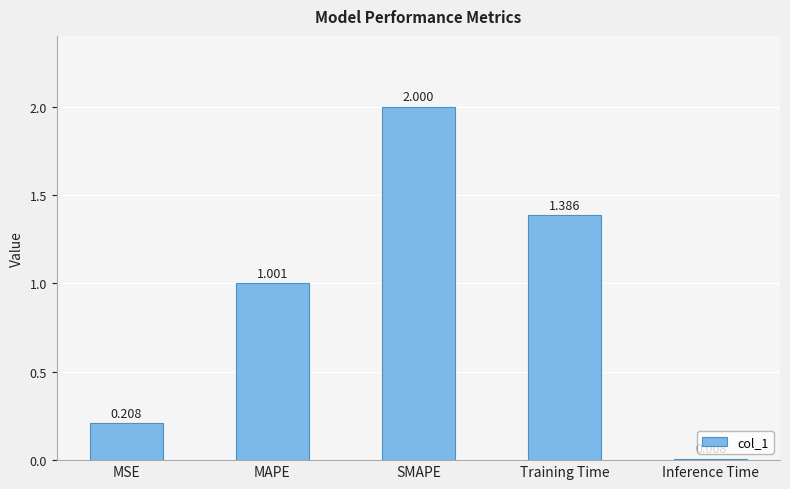

What is the value of the 2nd bar from the left?

1.0